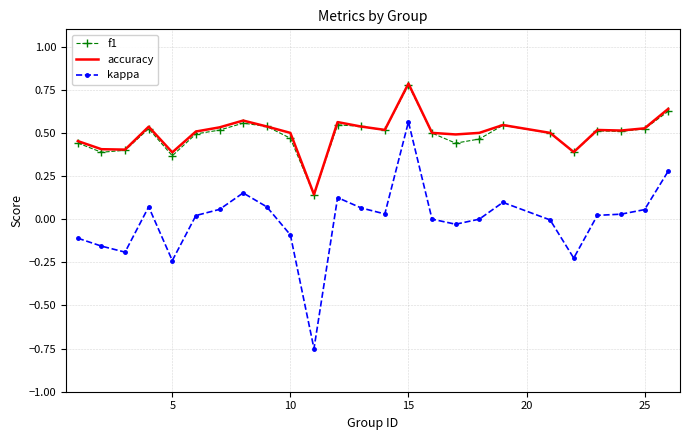

Which series has the largest range (max minus min)?

kappa